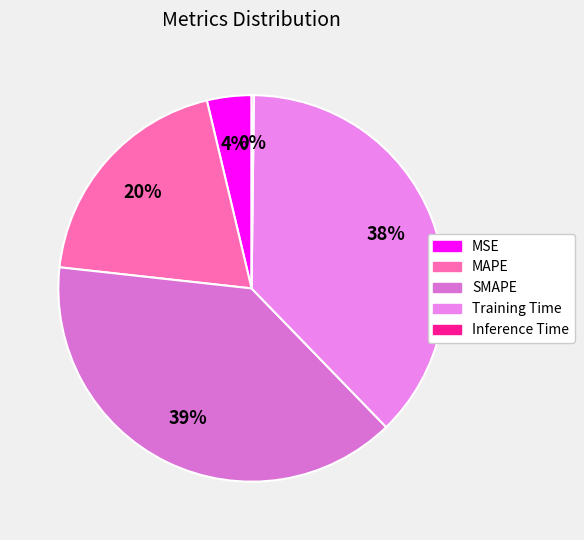

Do MSE and MAPE together represent more than half of the pie?

No